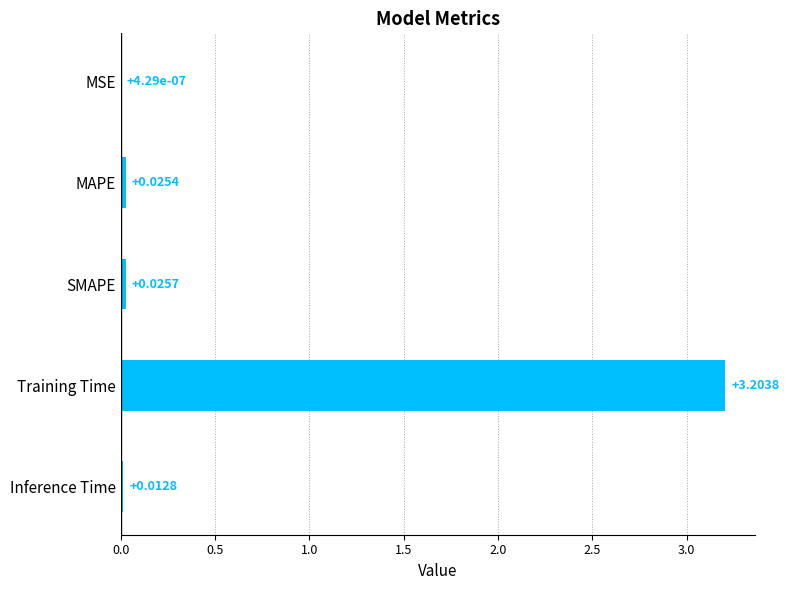

What is the change in value from MAPE to Training Time?

+3.2